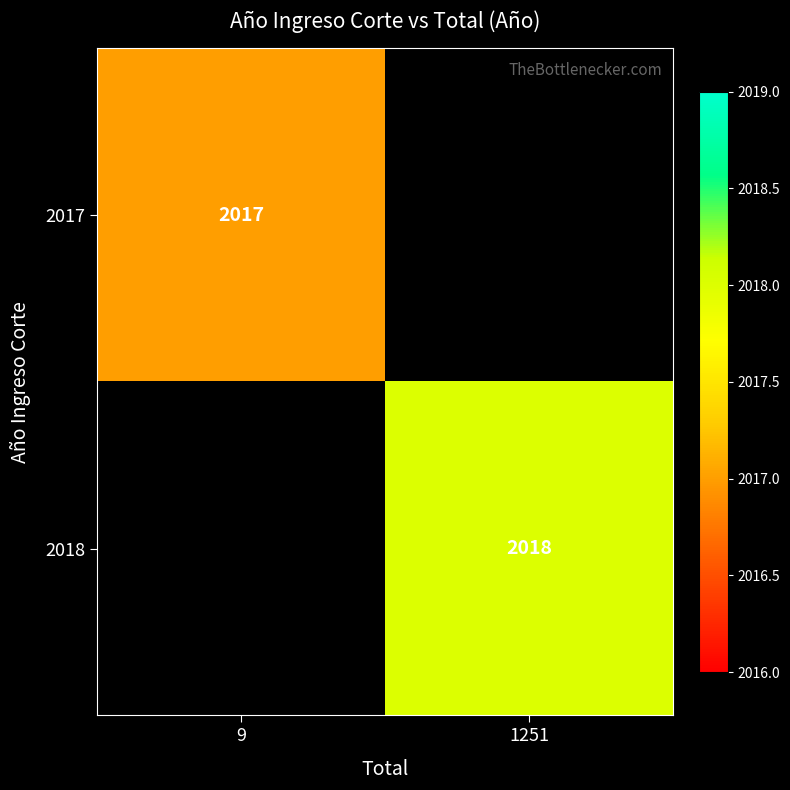

Is it true that 2017 equals 3408 at 9?

False